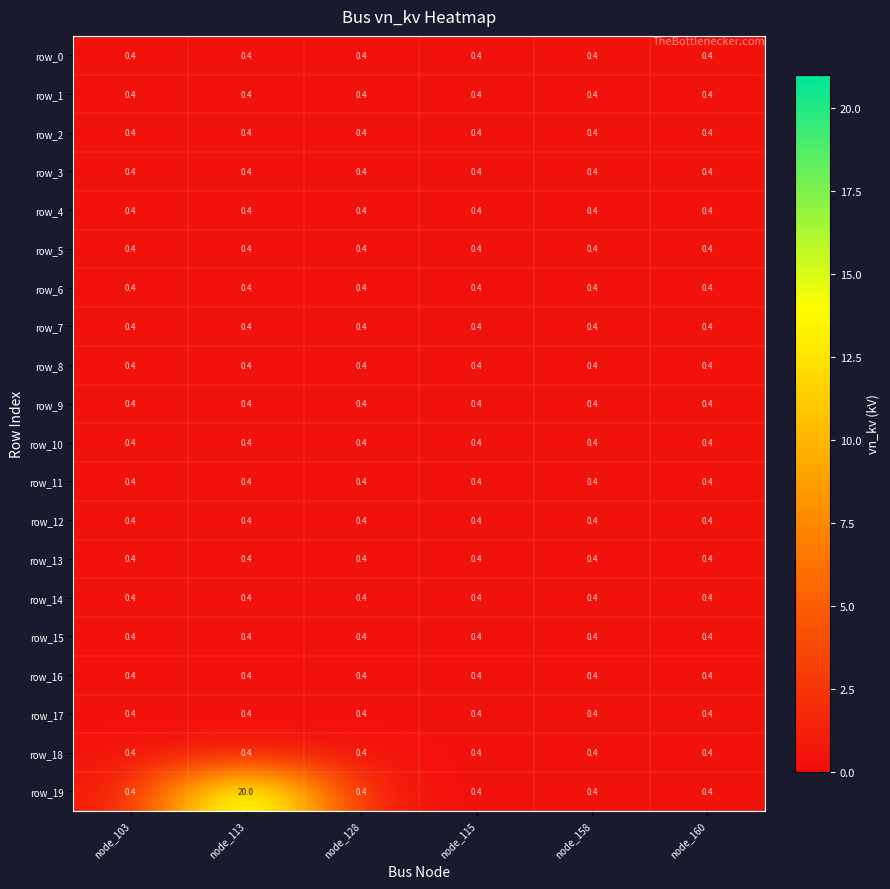

At how many categories does at least one series exceed 16?

1